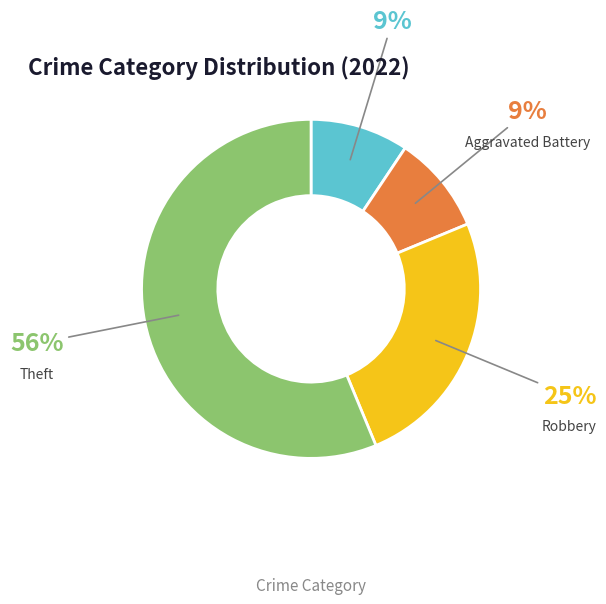

Which slice is the largest?

Theft